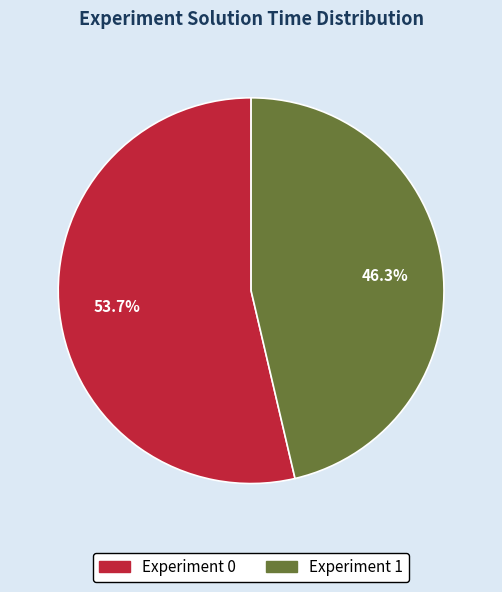

True or false: Experiment 1 accounts for 46% of the total.

True